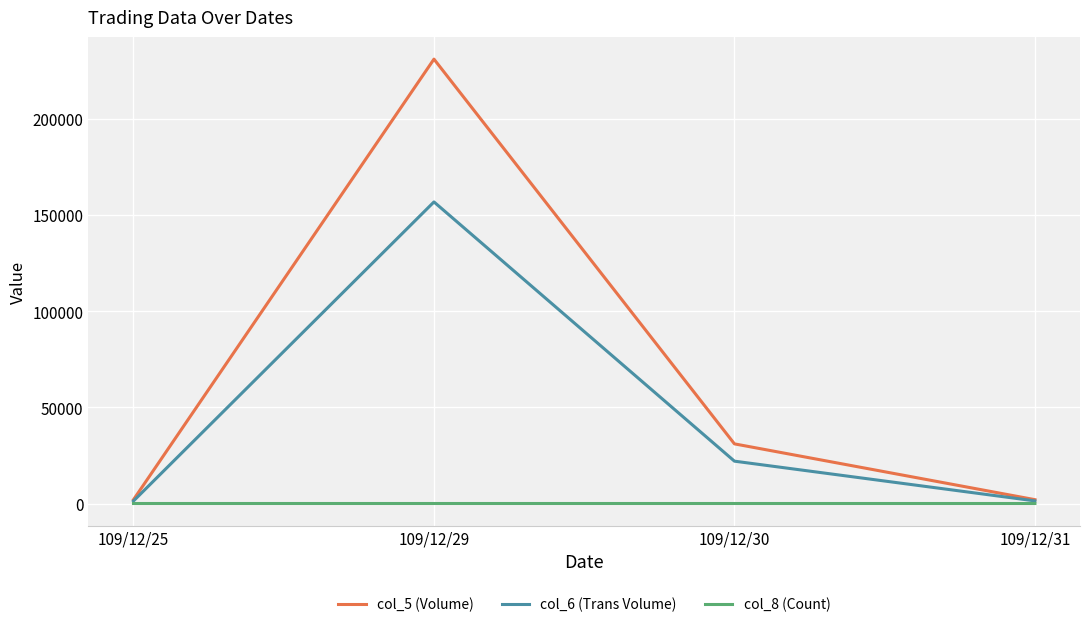

Rank the series by their average value, from highest to lowest.

col_5 (Volume), col_6 (Trans Volume), col_8 (Count)